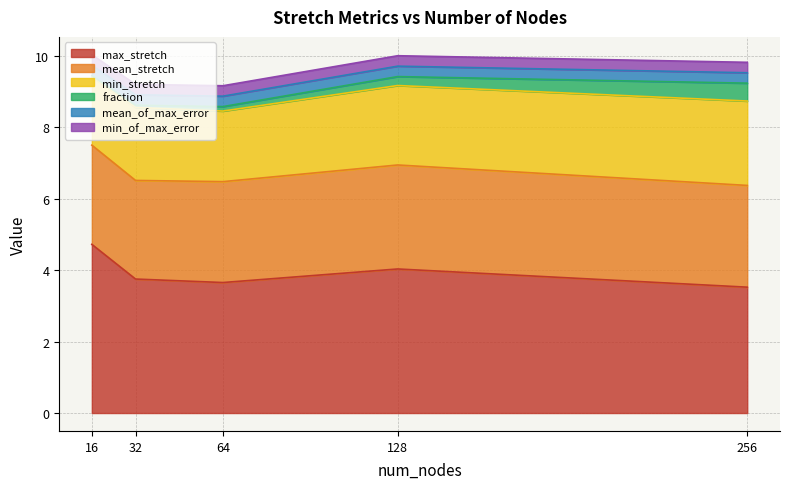

Reading left to right, extract all data points from this chart.

max_stretch: 16=4.7	32=3.7	64=3.7	128=4.0	256=3.5
mean_stretch: 16=2.8	32=2.8	64=2.8	128=2.9	256=2.8
min_stretch: 16=1.9	32=2.0	64=2.0	128=2.2	256=2.4
fraction: 16=0.0	32=0.1	64=0.1	128=0.2	256=0.5
mean_of_max_error: 16=0.3	32=0.3	64=0.3	128=0.3	256=0.3
min_of_max_error: 16=0.3	32=0.3	64=0.3	128=0.3	256=0.3